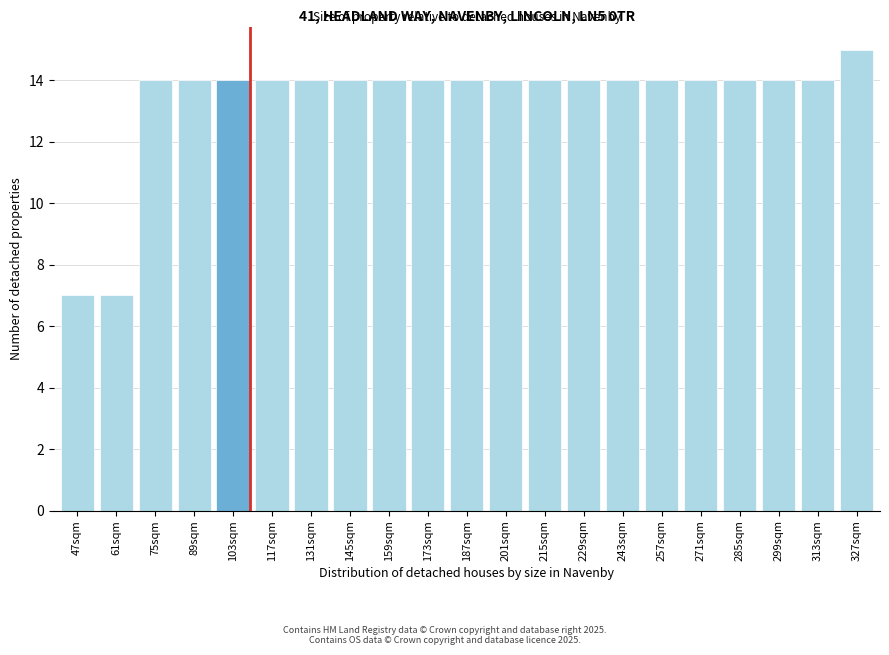

Reading left to right, what are all the values shown in this chart?

7	7	14	14	14	14	14	14	14	14	14	14	14	14	14	14	14	14	14	14	15